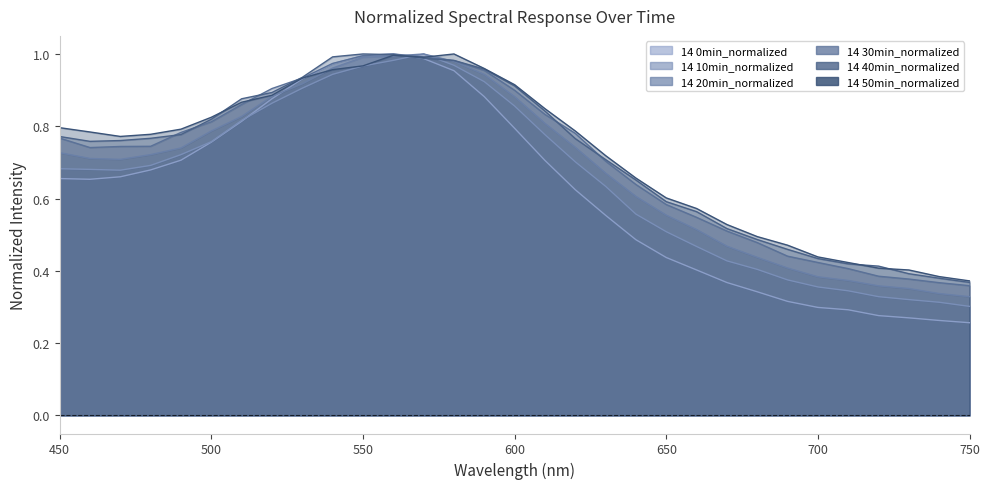

Is the value of 50min at 560 greater than the value of 40min at 580?

Yes